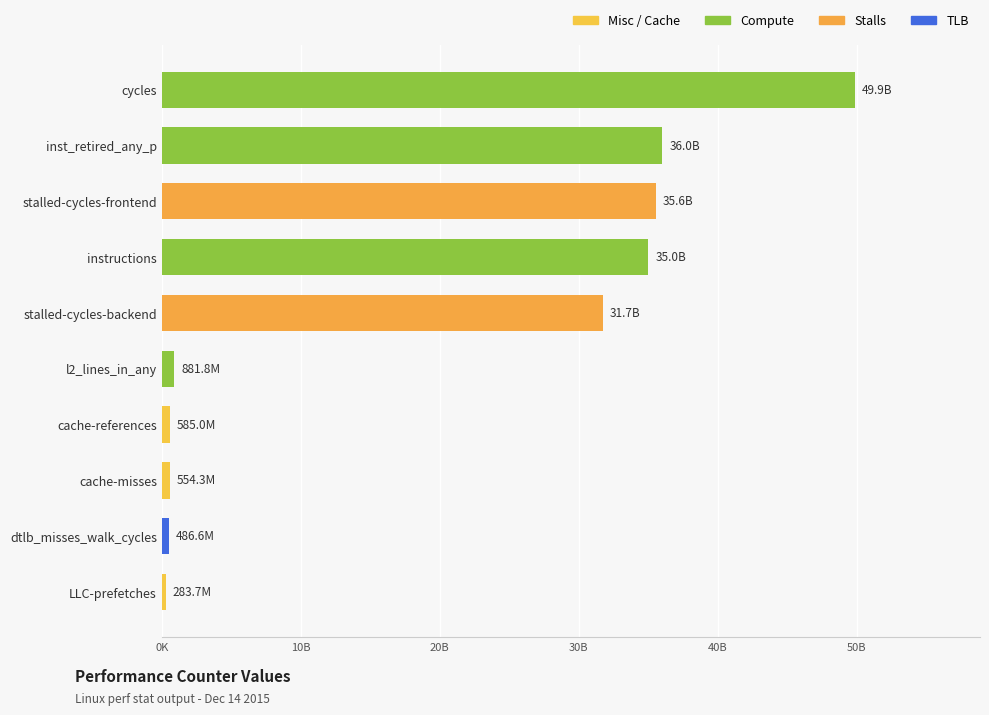

Does the chart contain stacked bars?

No